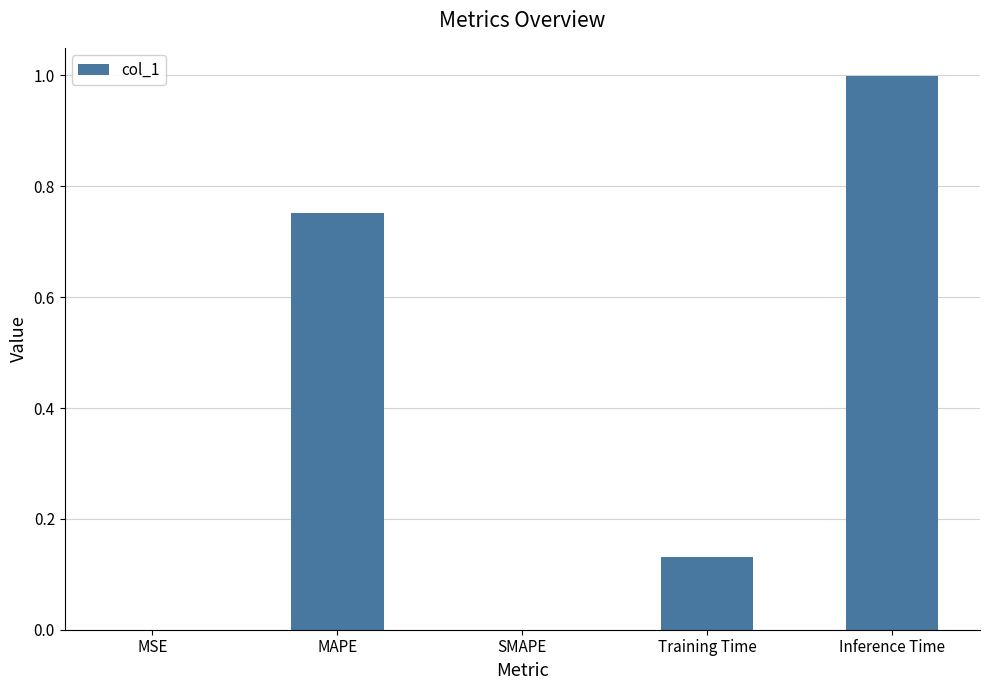

Which category has the highest value across all series?

Inference Time